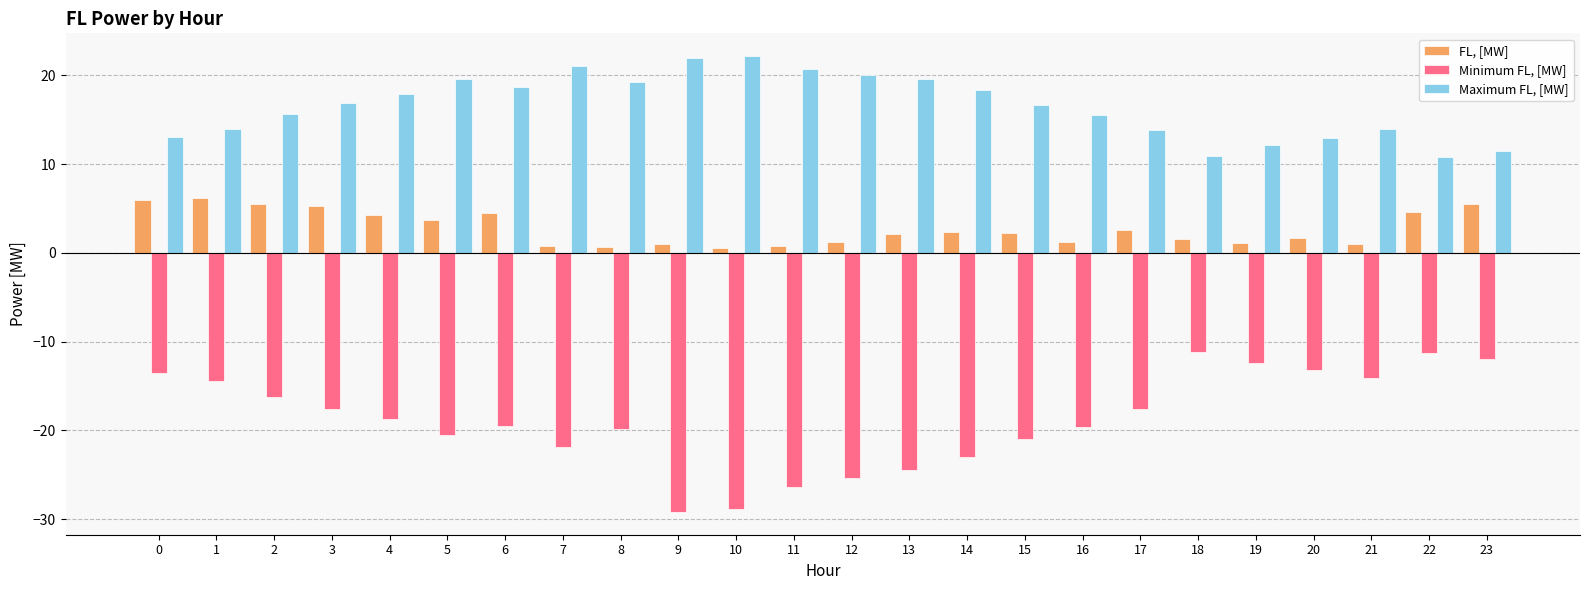

What is the difference between the Minimum FL, [MW] values at 20 and 0?

0.4